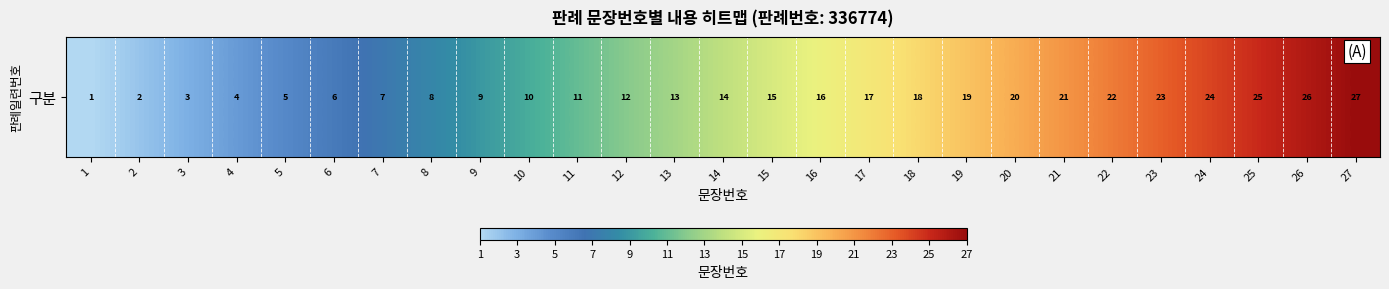

The chart shows a value of 3 at 9. True or false?

False